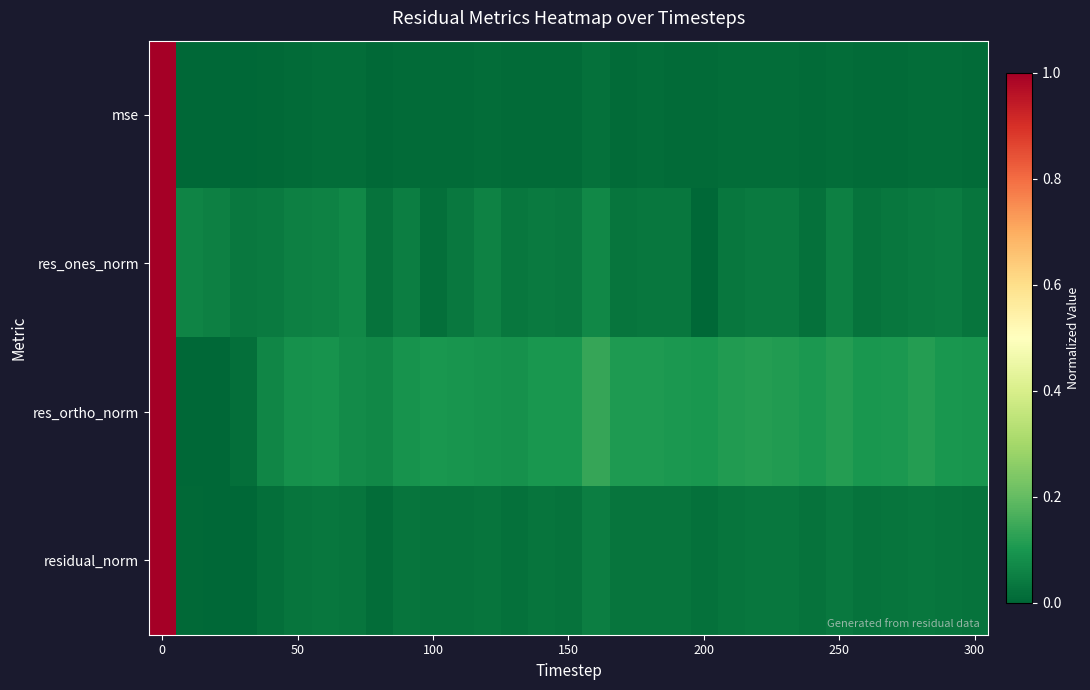

Which category has the lowest value across all series?

100